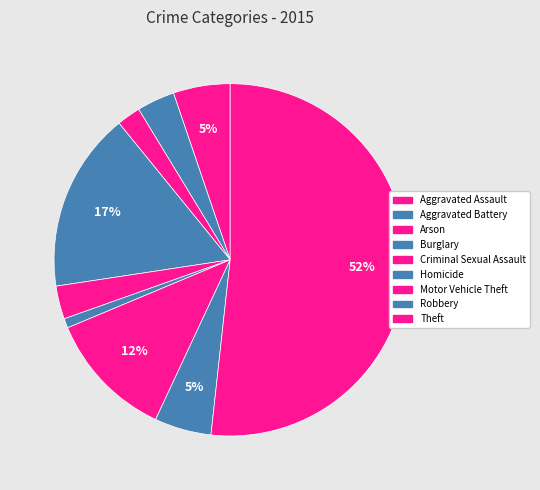

Which slice is the smallest?

Homicide